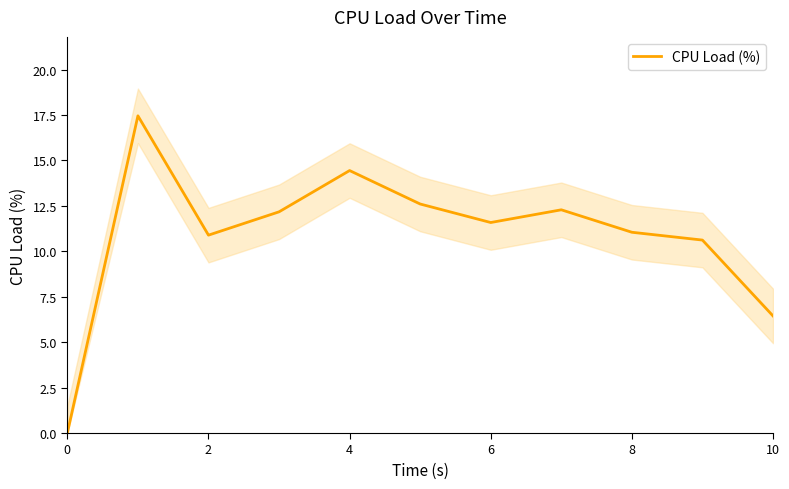

Is it true that CPU Load (%) equals 9.2 at 10?

False